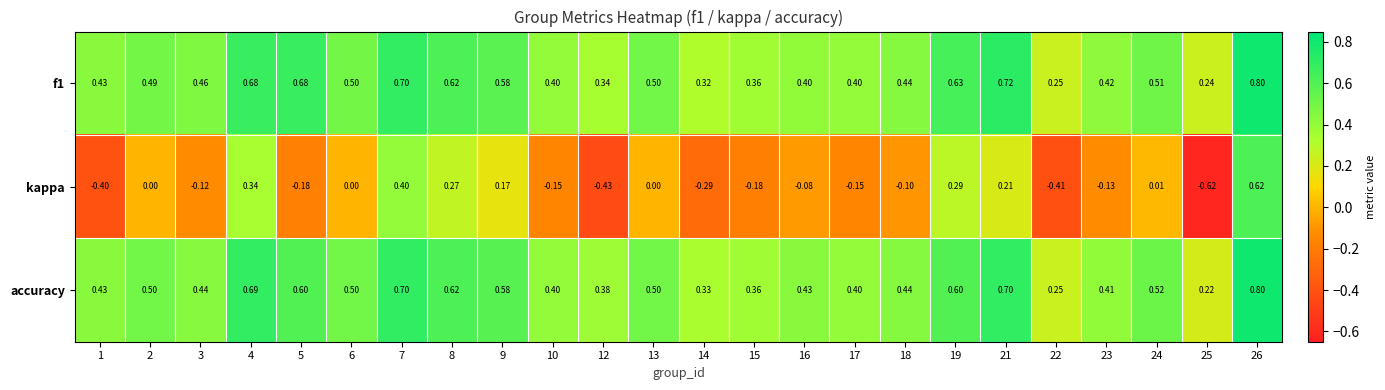

Which series has the largest range (max minus min)?

kappa